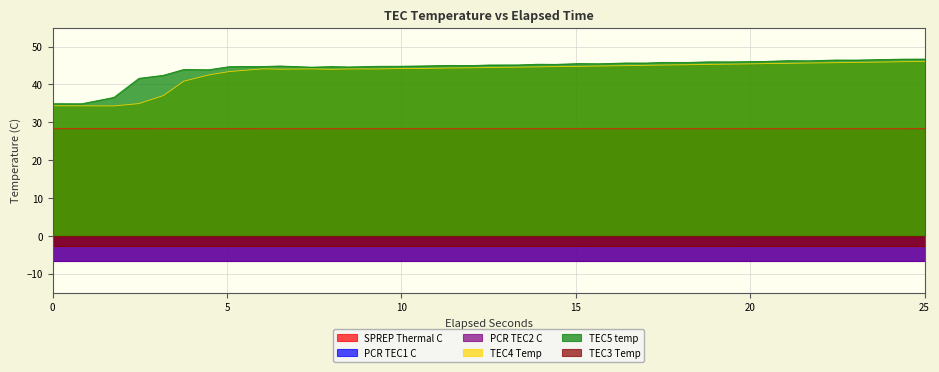

What is the lowest value of the SPREP Thermal C series?

28.3